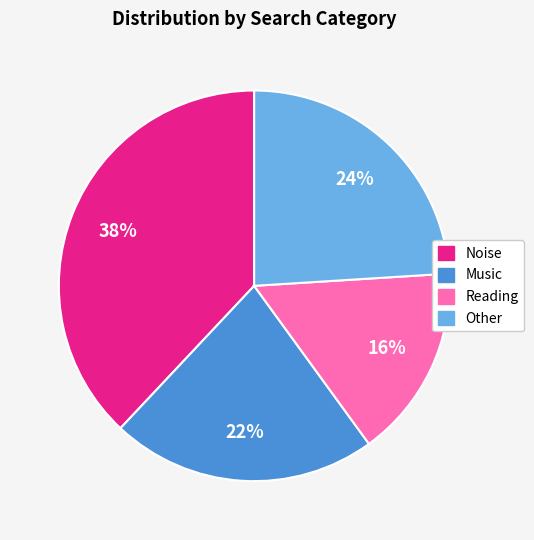

What is the smallest slice in the pie chart?

Reading